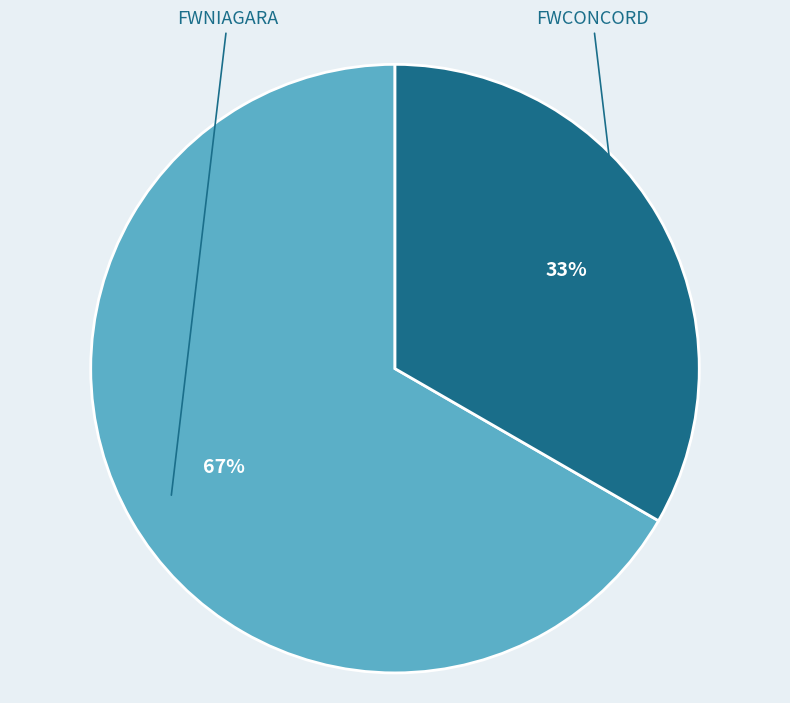

Is the sum of FWNIAGARA and FWCONCORD greater than half?

Yes